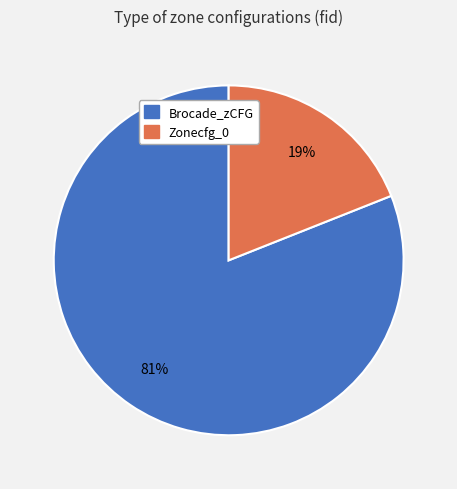

How many slices are in this pie chart?

2